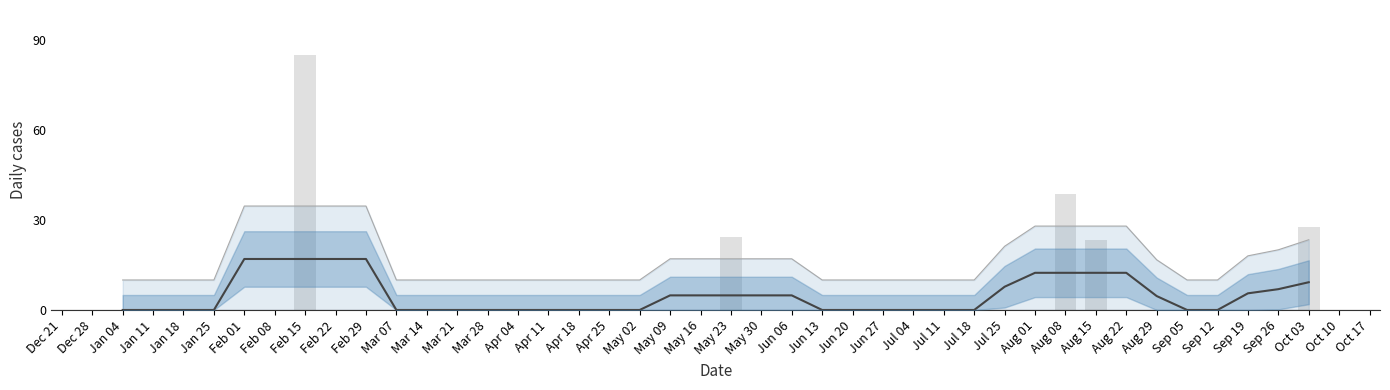

At which category is the sum across all series the highest?

Feb 15